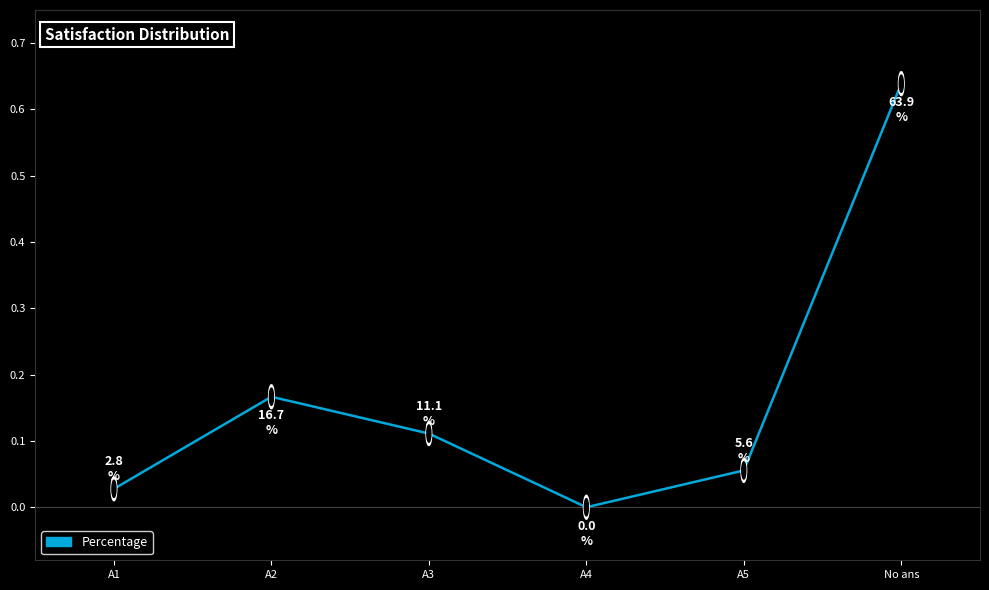

What position from the right is A5?

2